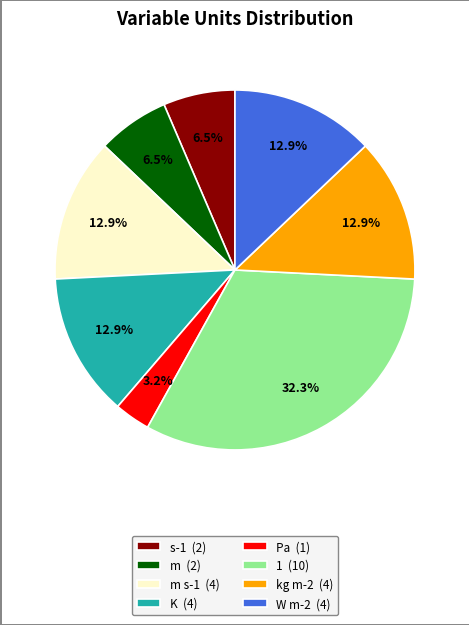

What is the ratio of the value at m s-1 (4) to the value at m (2)?

2.0